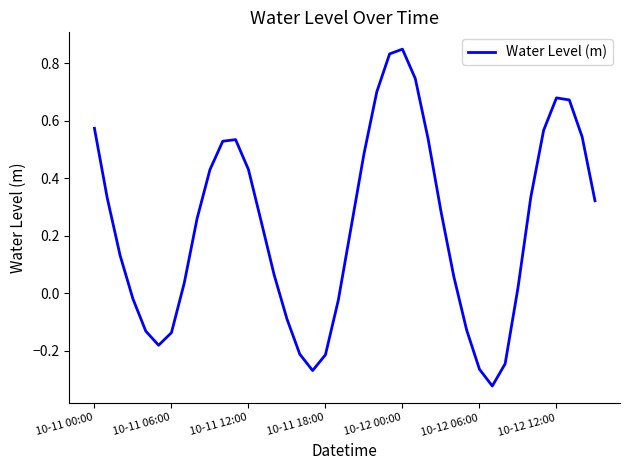

What is the difference between the maximum and minimum values?

1.2